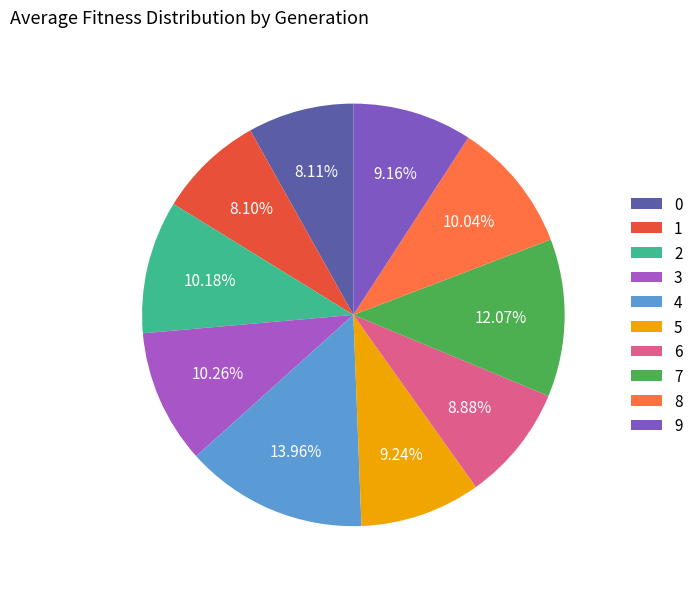

Is it true that 6 is 9% of the pie?

True